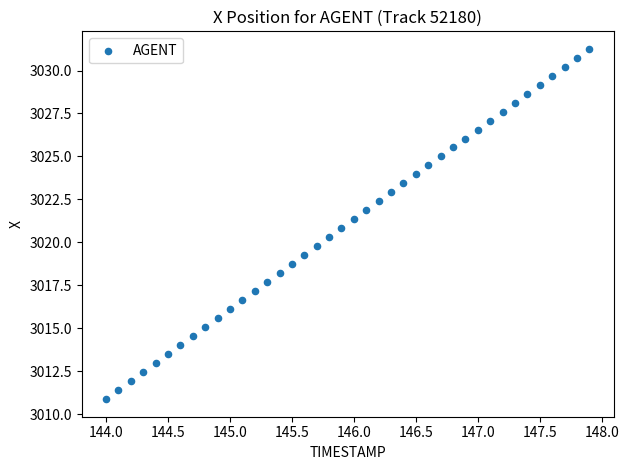

What is the range of X values (max minus min)?

3.9